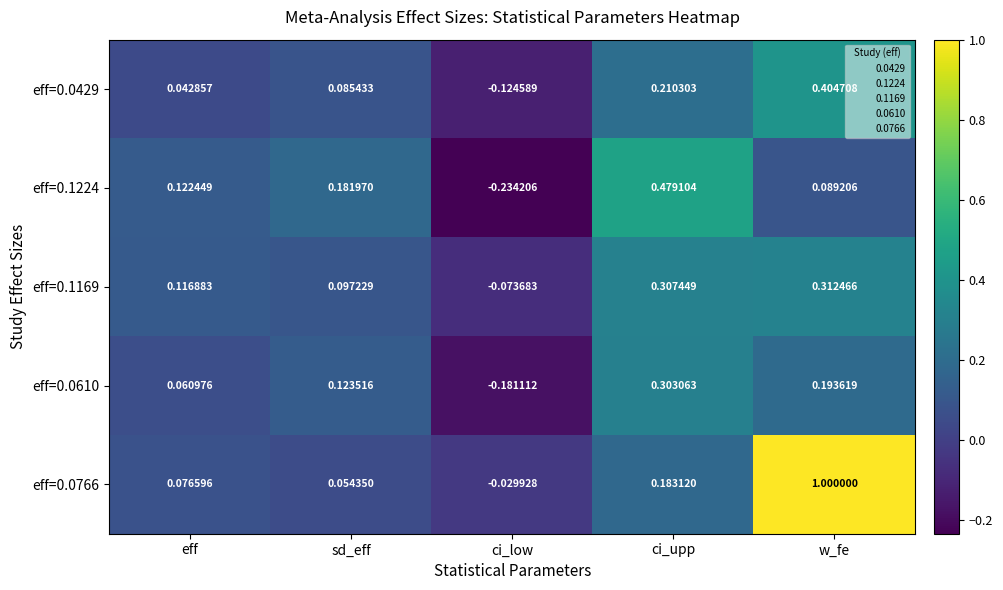

At which category does the chart reach its minimum across all series?

ci_low